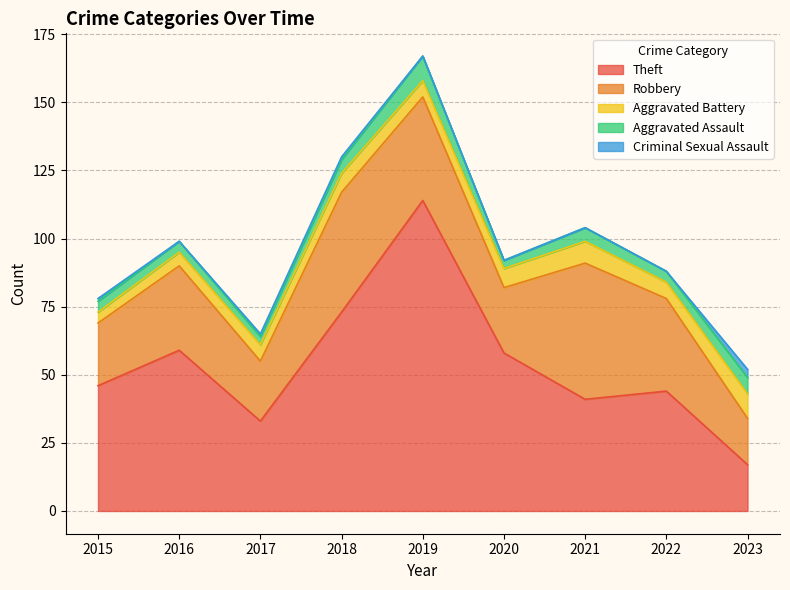

Which has a higher value, 2023 or 2018?

2018